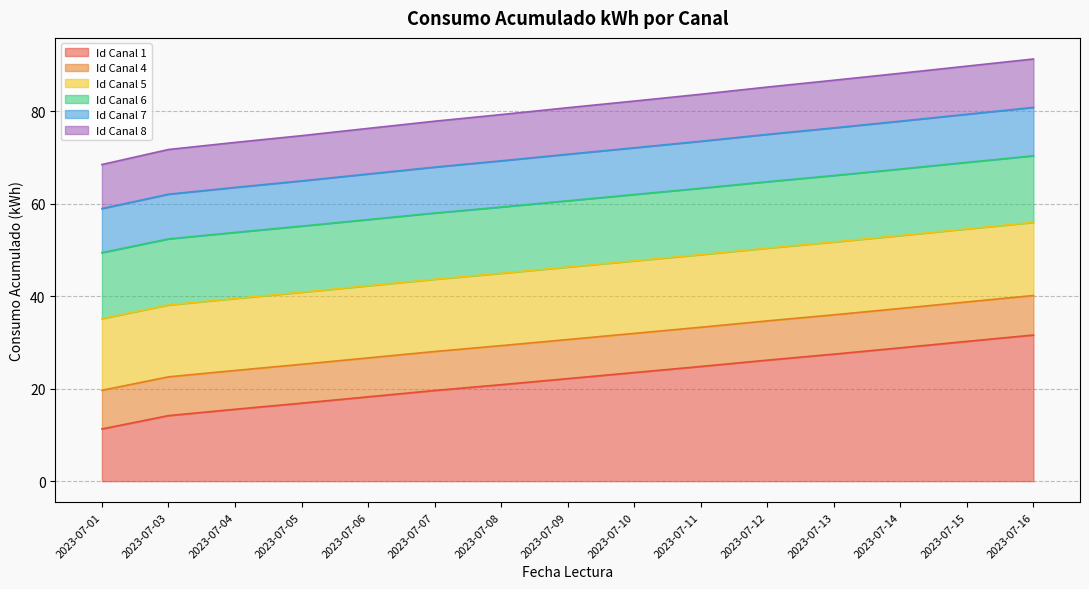

At how many categories does at least one series exceed 57?

15